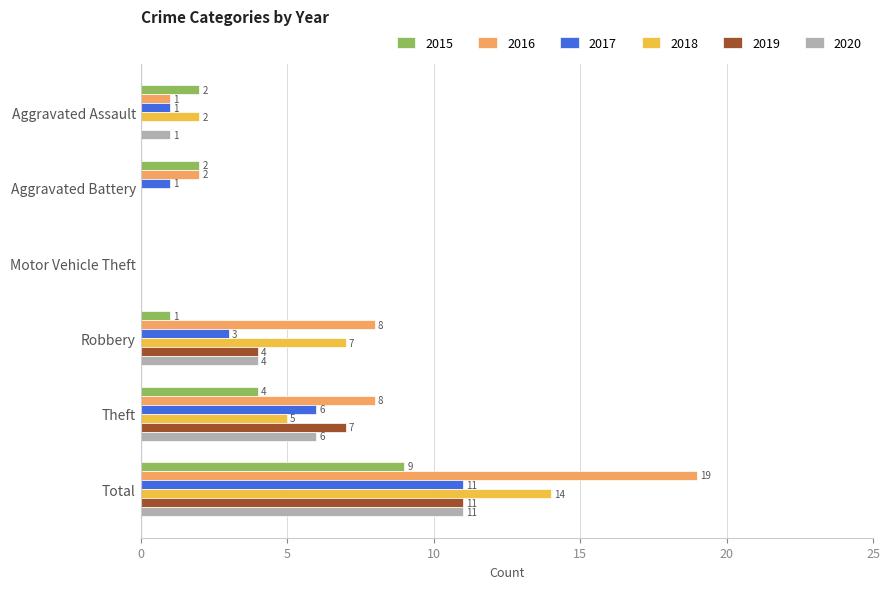

Where is 2020 nearest to the value 5?

Robbery